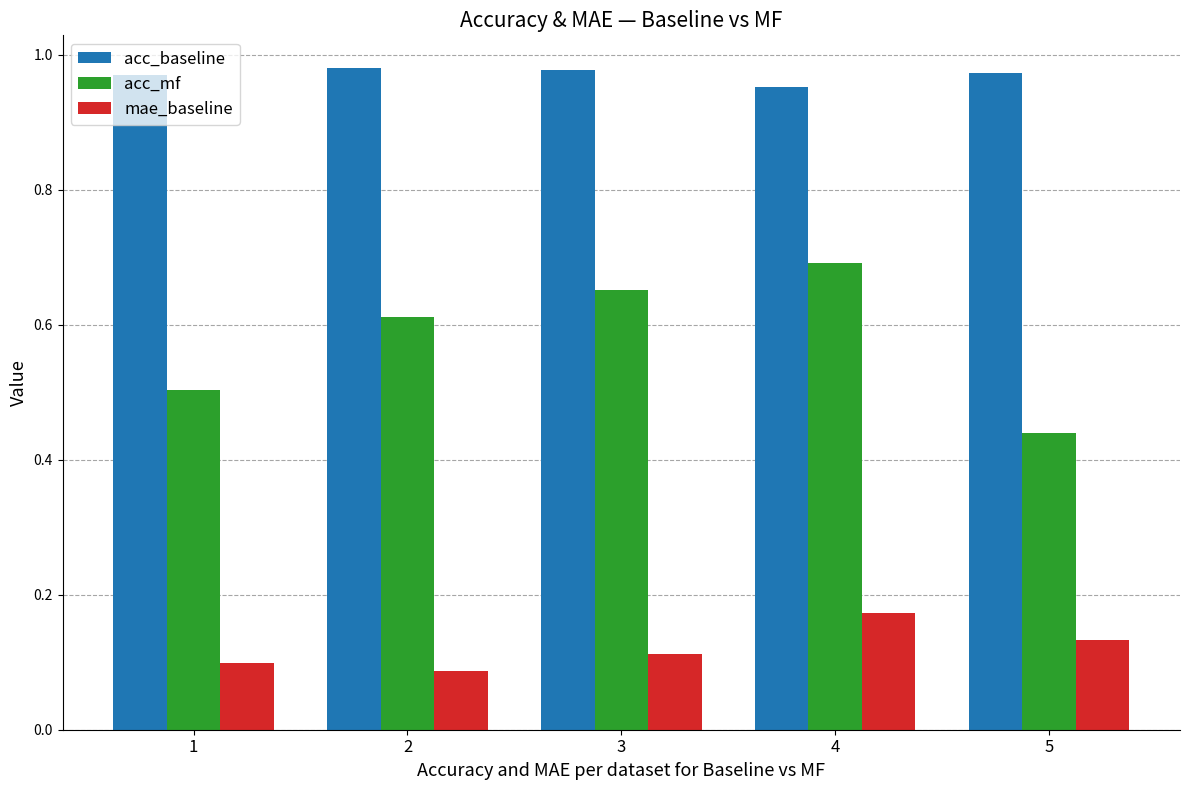

Count the mae_baseline values in the range 0 to 1.

5